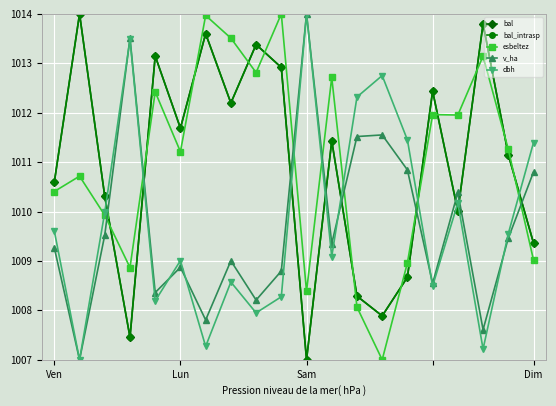

What is the maximum value shown in the chart?

1014.0